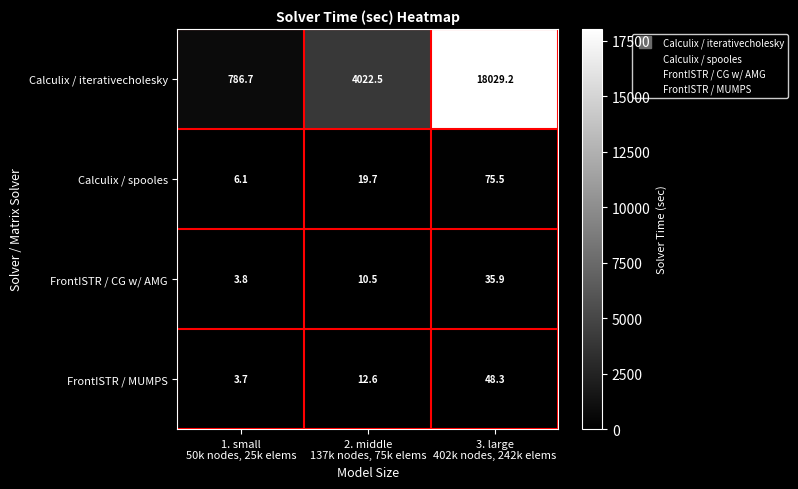

How many distinct data groups are displayed?

4